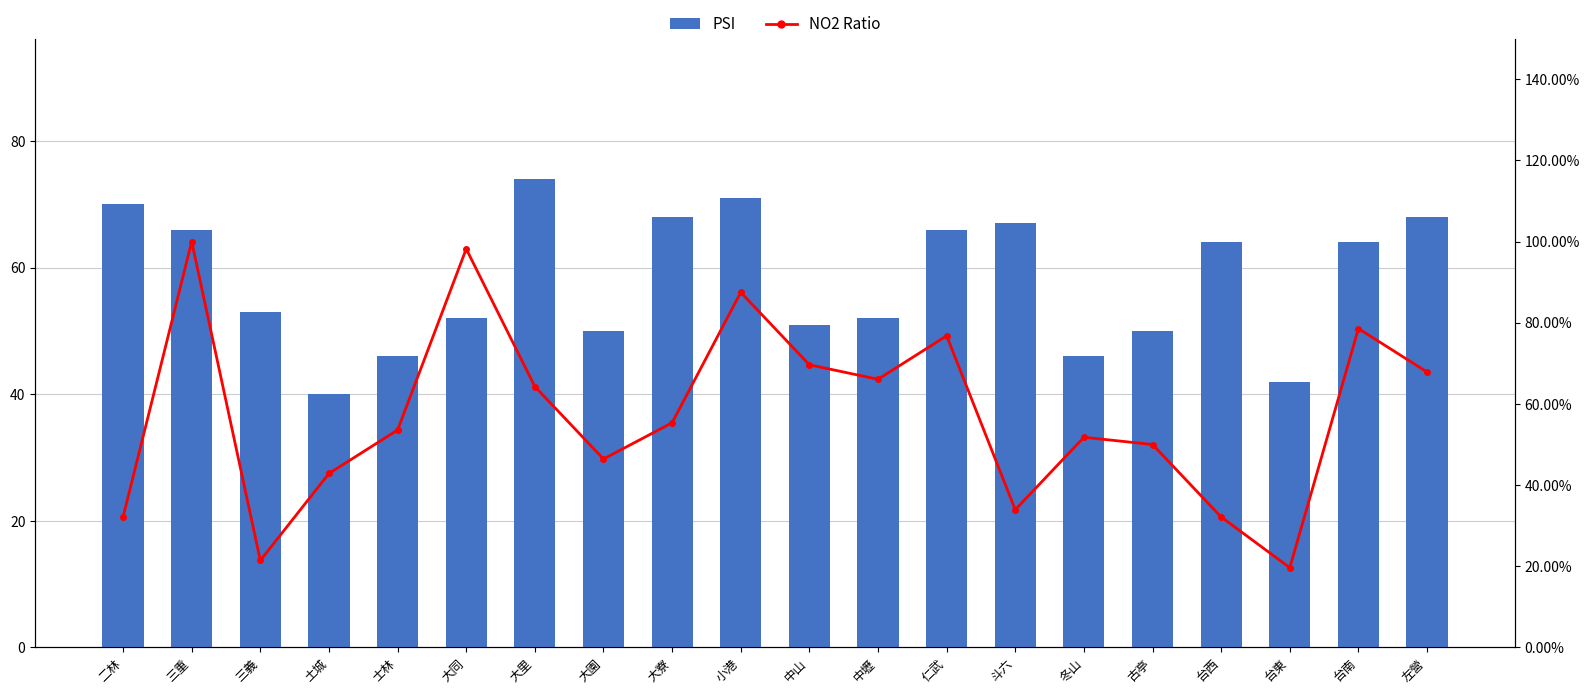

At which label is PSI closest to 57?

三義